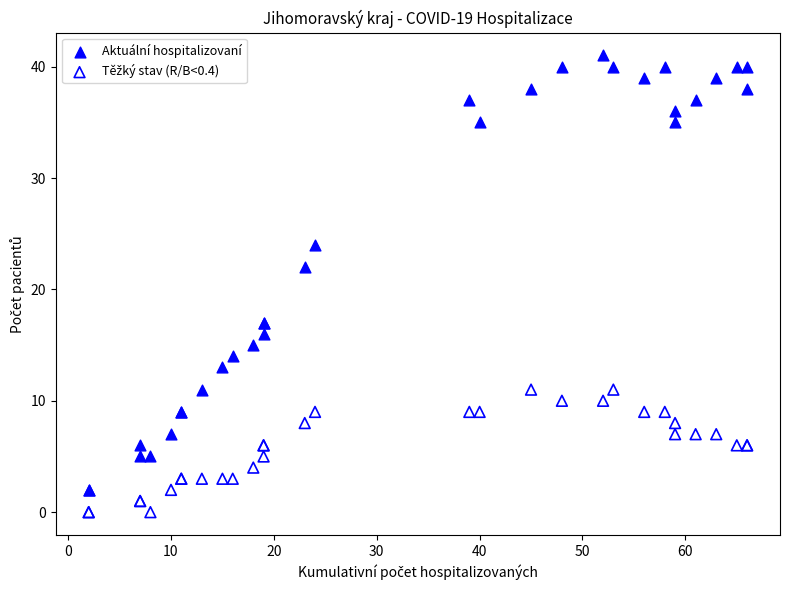

What is the X range (max minus min) for the scatter plot?

64